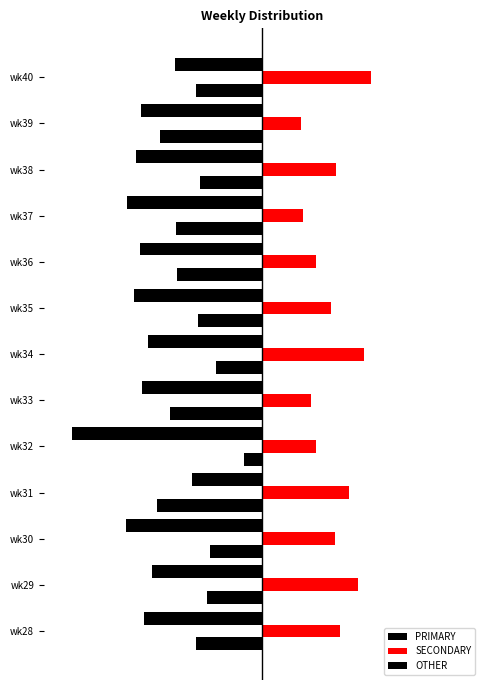

What is the value of the OTHER bar at the 7th from the left?

-17.4